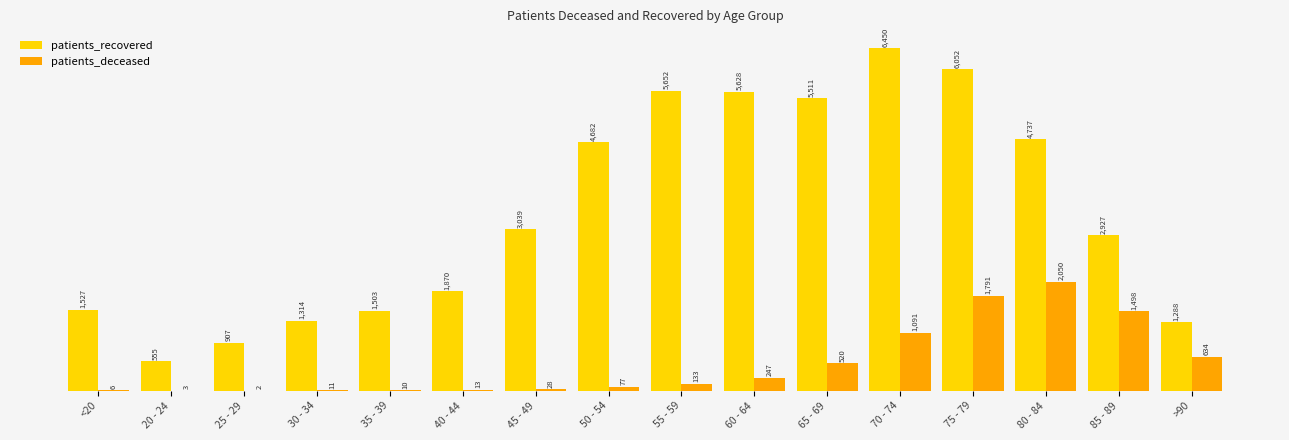

At which category does the chart reach its peak across all series?

70 - 74